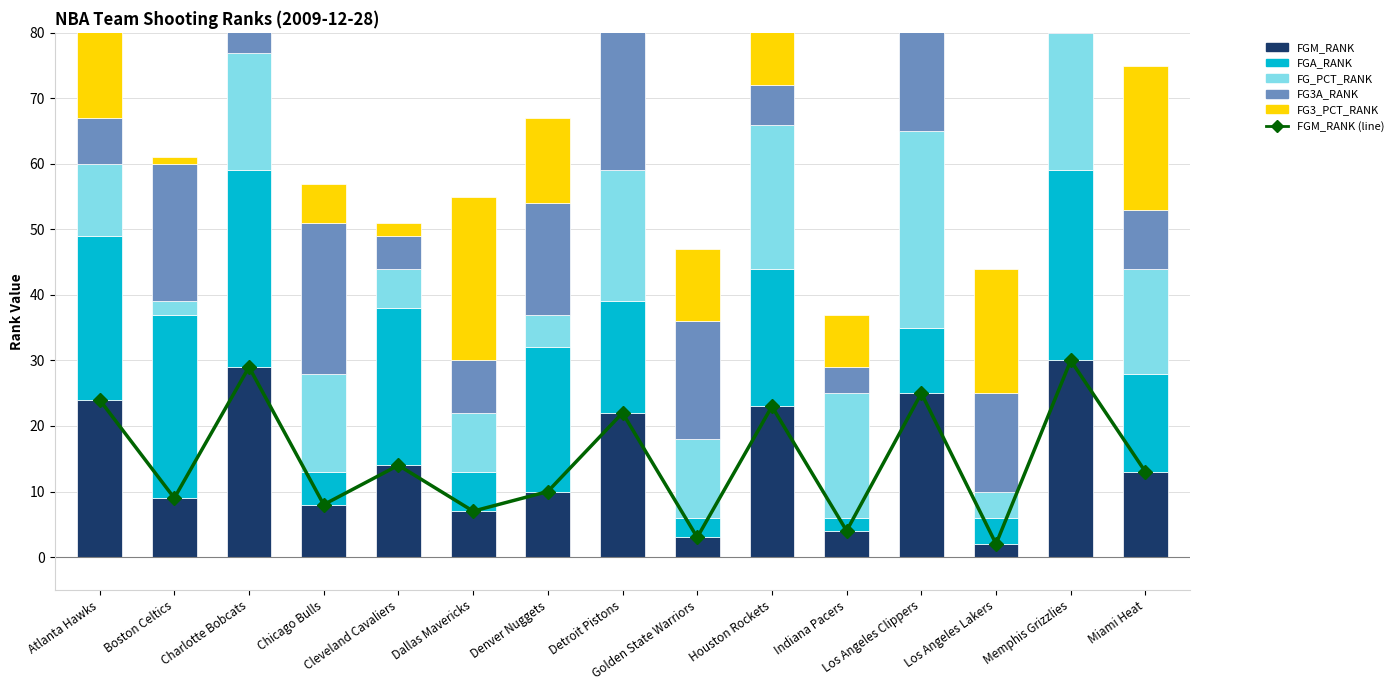

What is the difference between the FG3_PCT_RANK values at Cleveland Cavaliers and Houston Rockets?

8